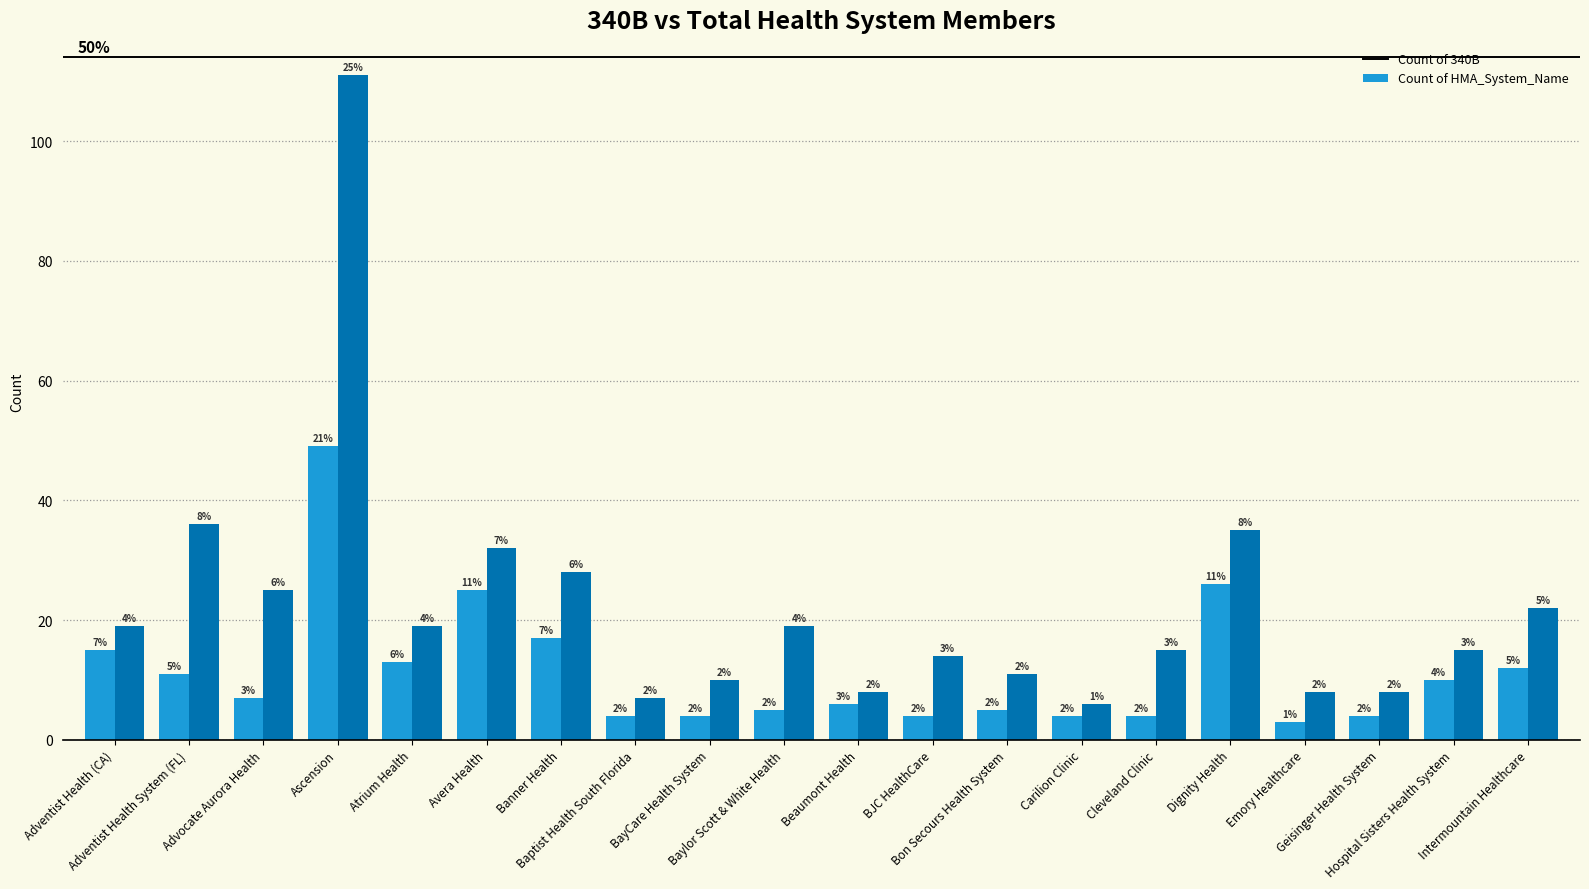

Which category has the highest value in the Count of HMA_System_Name series?

Ascension